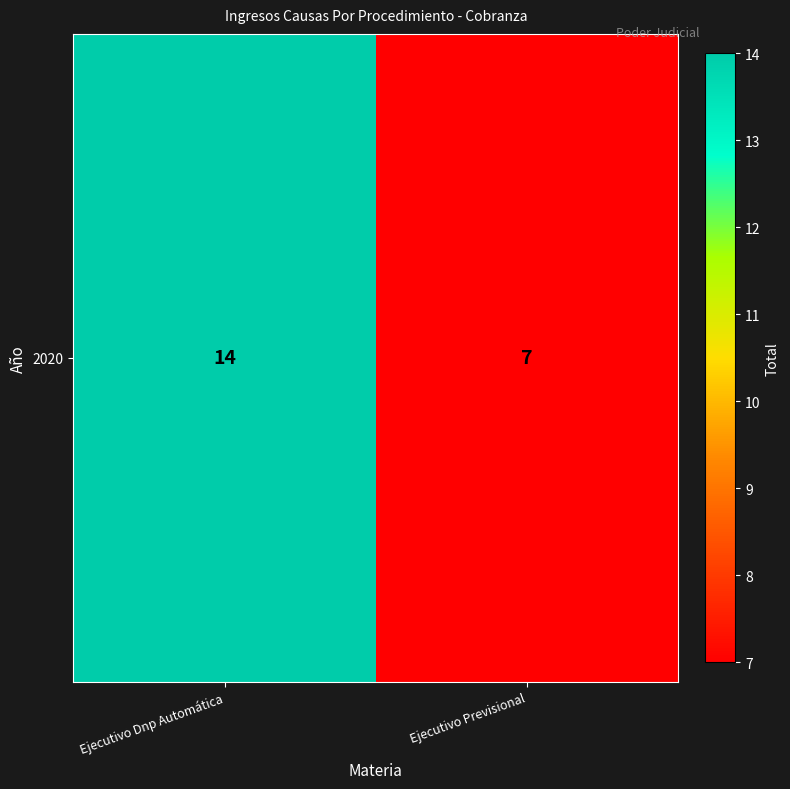

How many values are below 14?

1